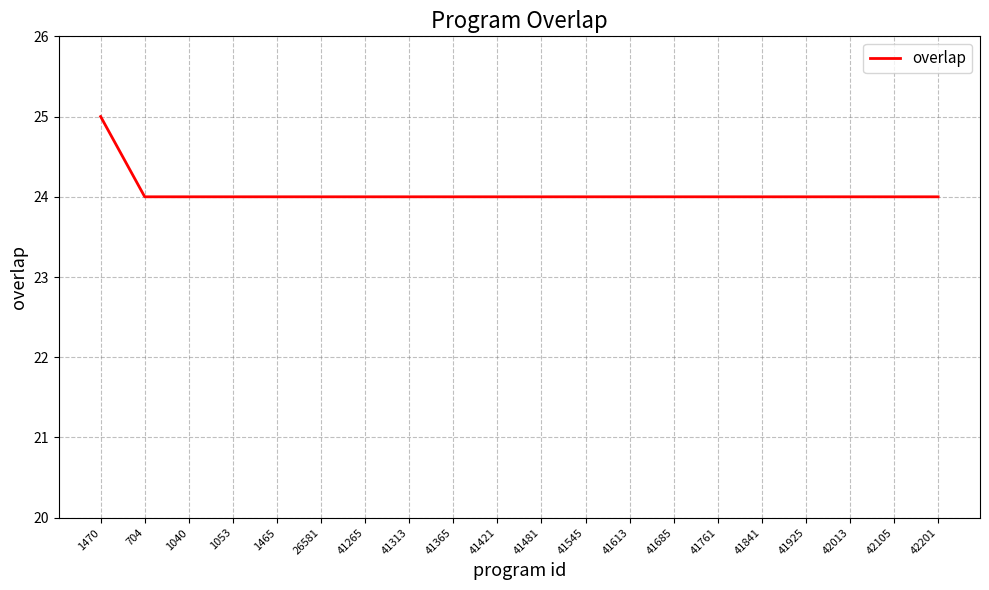

What is the ratio of the value at 26581 to the value at 41761?

1.0